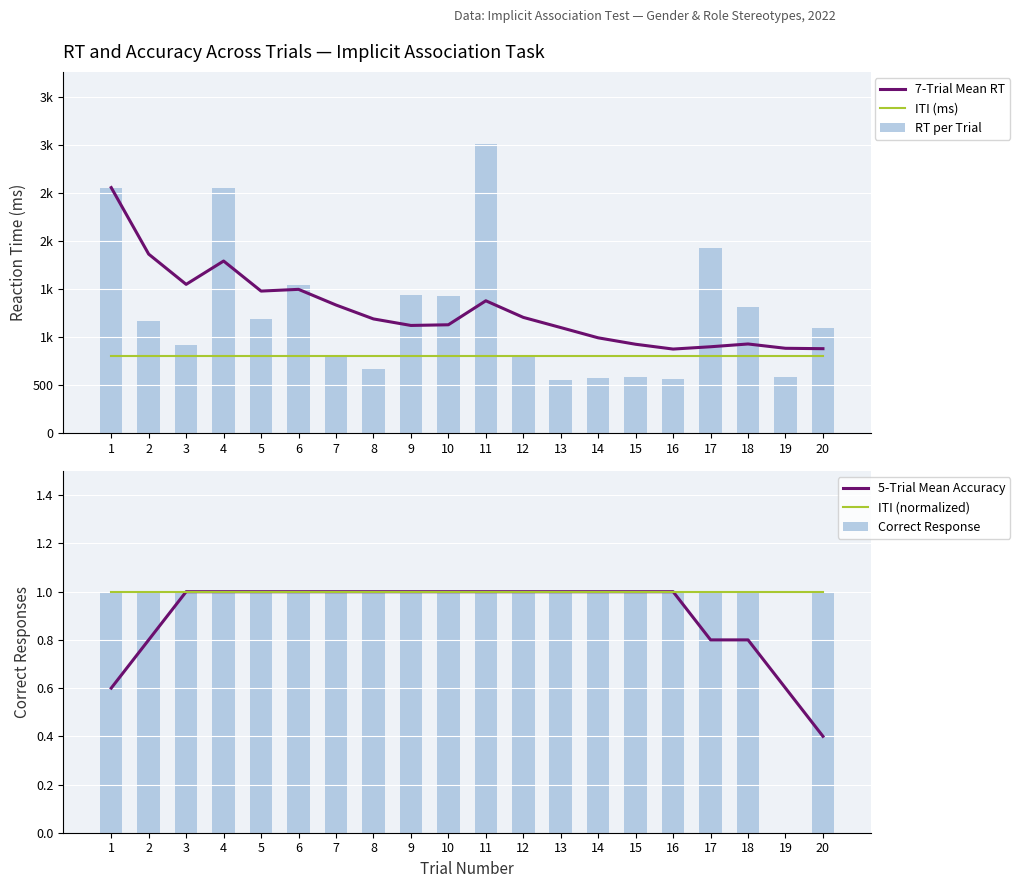

Reading left to right, list all the values displayed in this chart.

7-Trial Mean RT: 1=2561.0	2=1868.0	3=1553.0	4=1796.0	5=1483.0	6=1501.0	7=1338.0	8=1193.0	9=1125.0	10=1132.0	11=1382.0	12=1209.0	13=1103.0	14=996.0	15=929.0	16=879.0	17=903.0	18=932.0	19=887.0	20=883.0
ITI (ms): 1=803.0	2=803.0	3=803.0	4=803.0	5=803.0	6=803.0	7=803.0	8=803.0	9=803.0	10=803.0	11=803.0	12=803.0	13=803.0	14=803.0	15=803.0	16=803.0	17=803.0	18=803.0	19=803.0	20=803.0
RT per Trial: 1=2561.0	2=1175.0	3=922.0	4=2559.0	5=1197.0	6=1543.0	7=810.0	8=675.0	9=1444.0	10=1436.0	11=3013.0	12=816.0	13=554.0	14=575.0	15=591.0	16=571.0	17=1928.0	18=1313.0	19=583.0	20=1095.0
5-Trial Mean Accuracy: 1=0.6	2=0.8	3=1.0	4=1.0	5=1.0	6=1.0	7=1.0	8=1.0	9=1.0	10=1.0	11=1.0	12=1.0	13=1.0	14=1.0	15=1.0	16=1.0	17=0.8	18=0.8	19=0.6	20=0.4
ITI (normalized): 1=1.0	2=1.0	3=1.0	4=1.0	5=1.0	6=1.0	7=1.0	8=1.0	9=1.0	10=1.0	11=1.0	12=1.0	13=1.0	14=1.0	15=1.0	16=1.0	17=1.0	18=1.0	19=1.0	20=1.0
Correct Response: 1=1.0	2=1.0	3=1.0	4=1.0	5=1.0	6=1.0	7=1.0	8=1.0	9=1.0	10=1.0	11=1.0	12=1.0	13=1.0	14=1.0	15=1.0	16=1.0	17=1.0	18=1.0	19=0.0	20=1.0